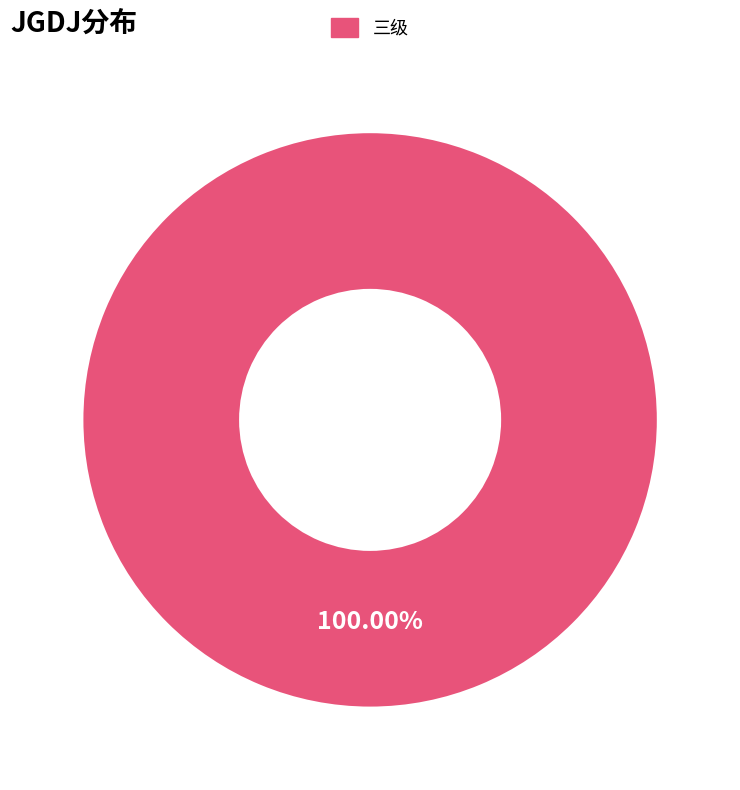

True or false: 三级 accounts for 100% of the total.

True